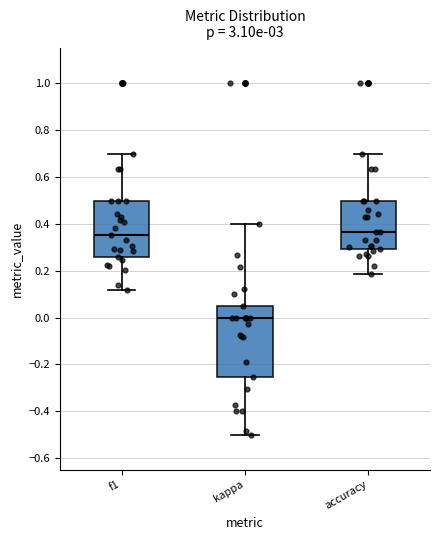

Reading left to right, transcribe this box plot: for each box, give where its median line is, the range the box spans, and where its two whiskers end, as read against the y-axis. The values are not printed on the chart, so give them approximately, as read against the axis.

f1: median 0.36, box 0.26 to 0.50, whiskers 0.12 to 0.70
kappa: median 0.00, box -0.26 to 0.04, whiskers -0.50 to 0.40
accuracy: median 0.36, box 0.30 to 0.50, whiskers 0.18 to 0.70